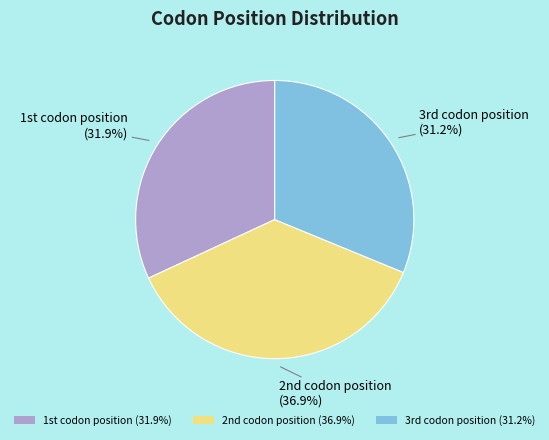

Count the number of slices in the pie.

3